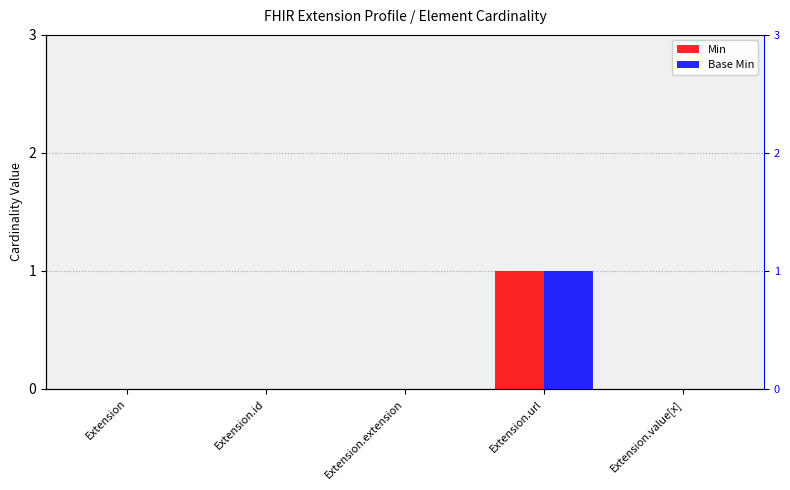

How many Base Min values are between 0 and 1?

5